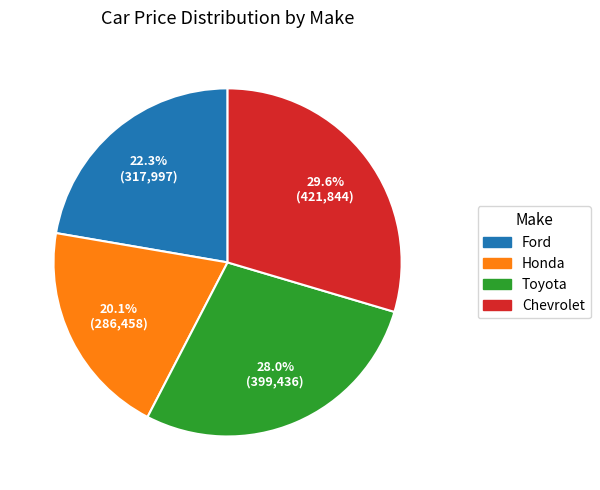

Is there any slice that represents more than half of the pie?

No